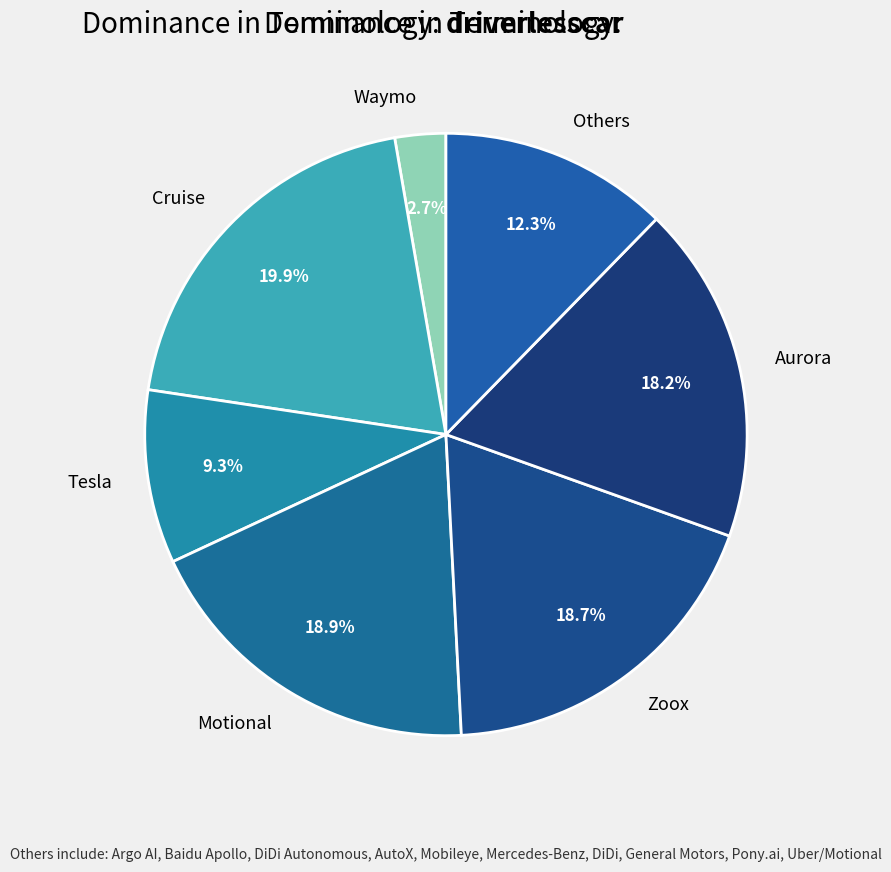

Approximately how many times larger is the value at Zoox compared to Waymo?

6.9